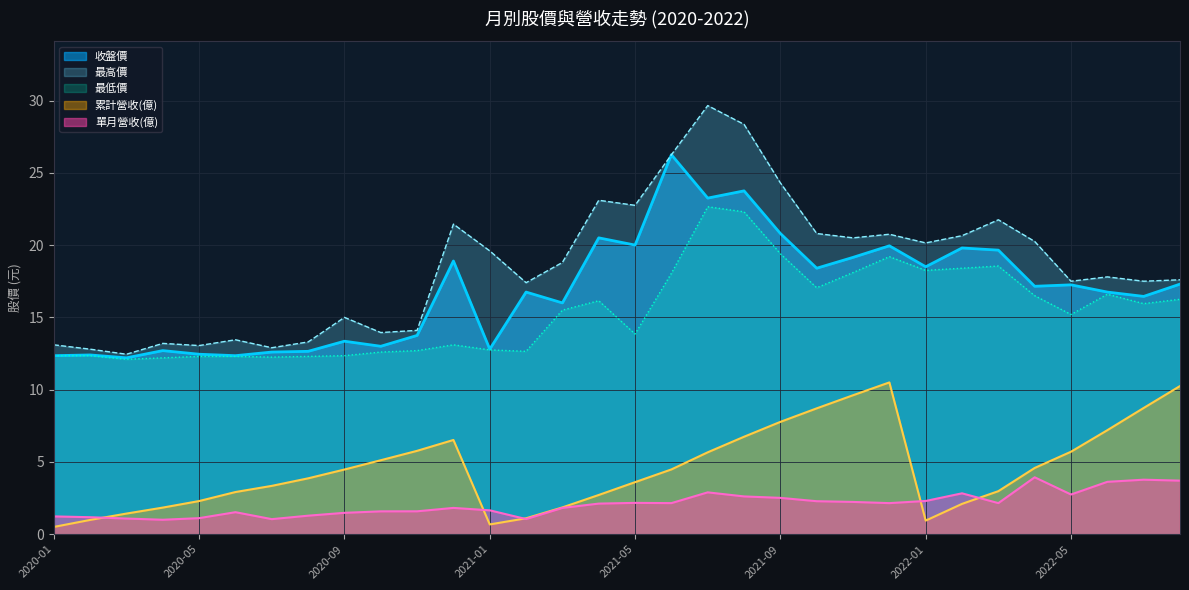

List the labels in order of 收盤價 value, smallest first.

2020-03, 2020-01, 2020-06, 2020-02, 2020-05, 2020-07, 2020-08, 2020-04, 2021-01, 2020-10, 2020-09, 2020-11, 2021-03, 2022-07, 2021-02, 2022-06, 2022-04, 2022-05, 2022-08, 2021-10, 2022-01, 2020-12, 2021-11, 2022-03, 2022-02, 2021-12, 2021-05, 2021-04, 2021-09, 2021-07, 2021-08, 2021-06